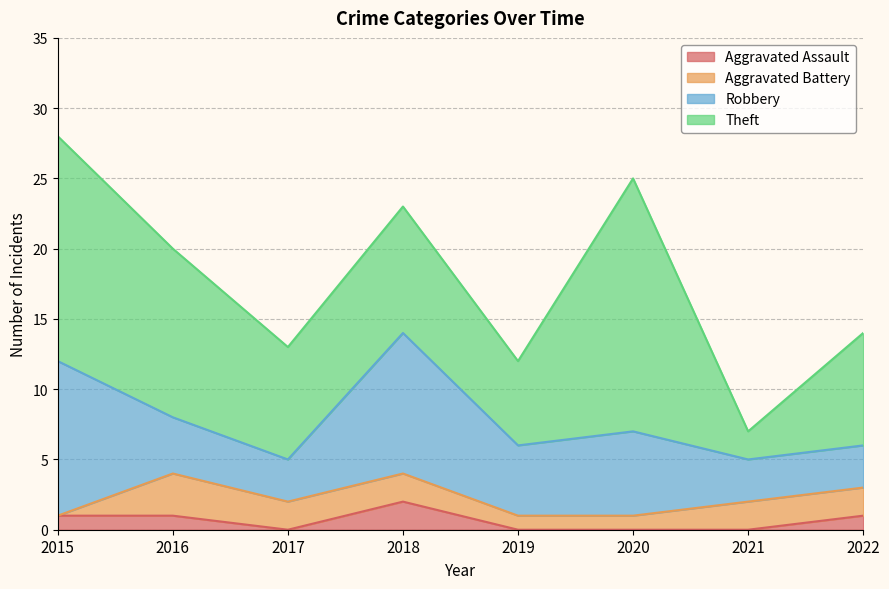

Does the chart have visible grid lines?

Yes